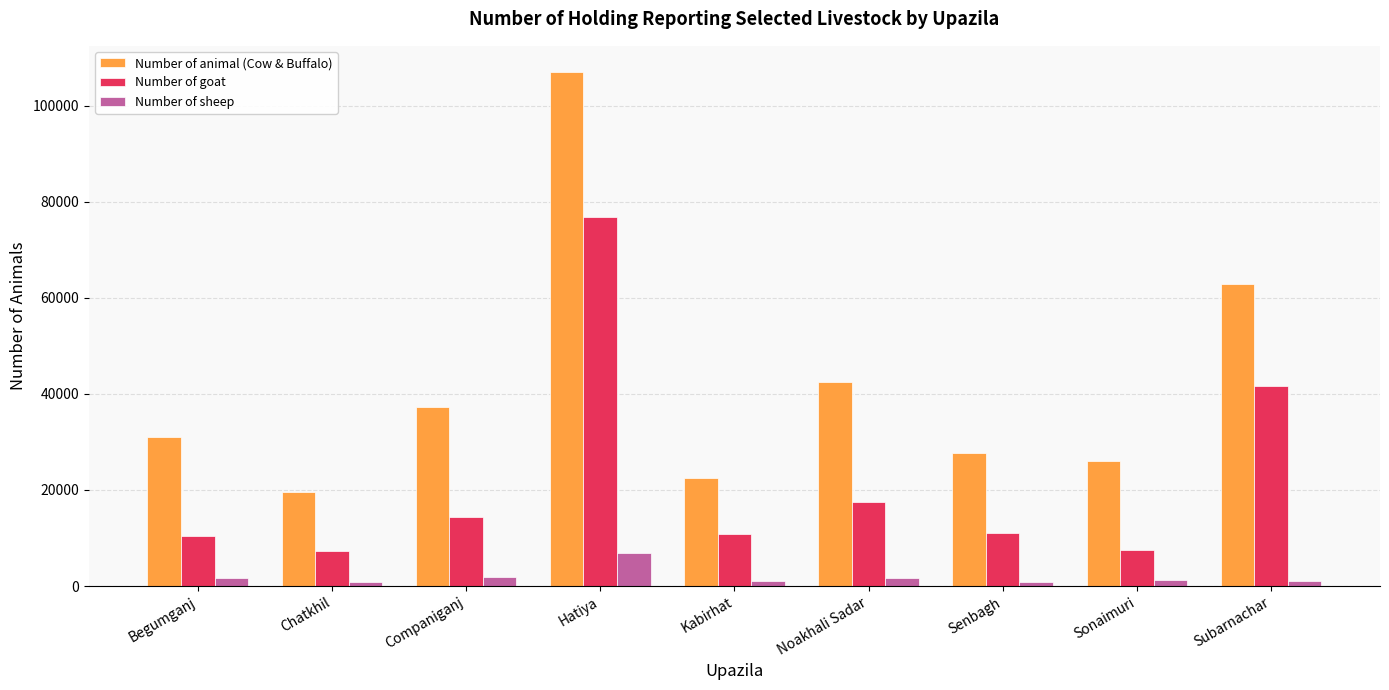

What is the label of the 9th bar from the right?

Begumganj